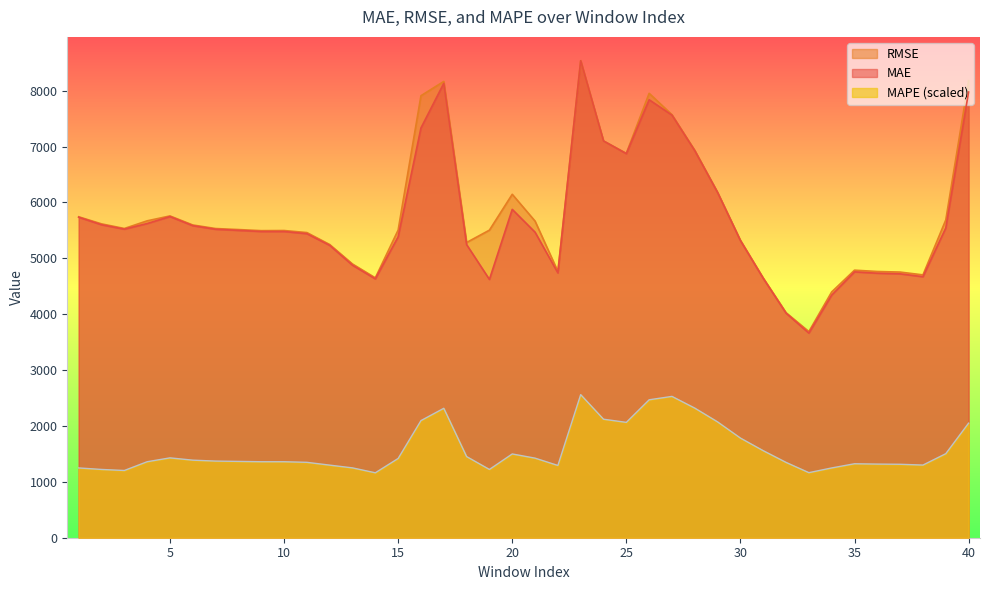

Which series has the widest spread of values?

MAE